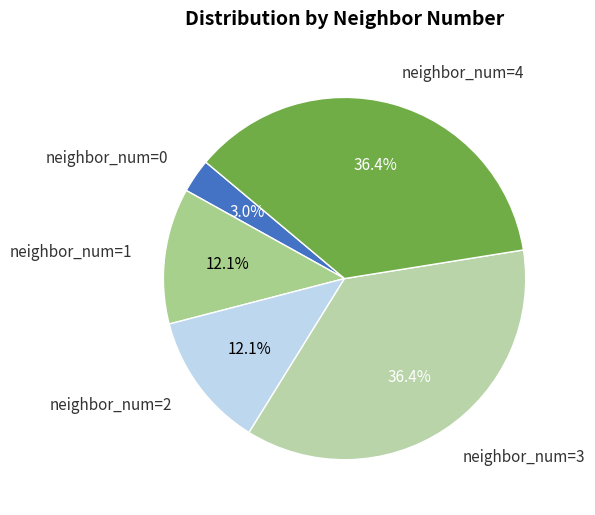

Which slice is the smallest?

neighbor_num=0